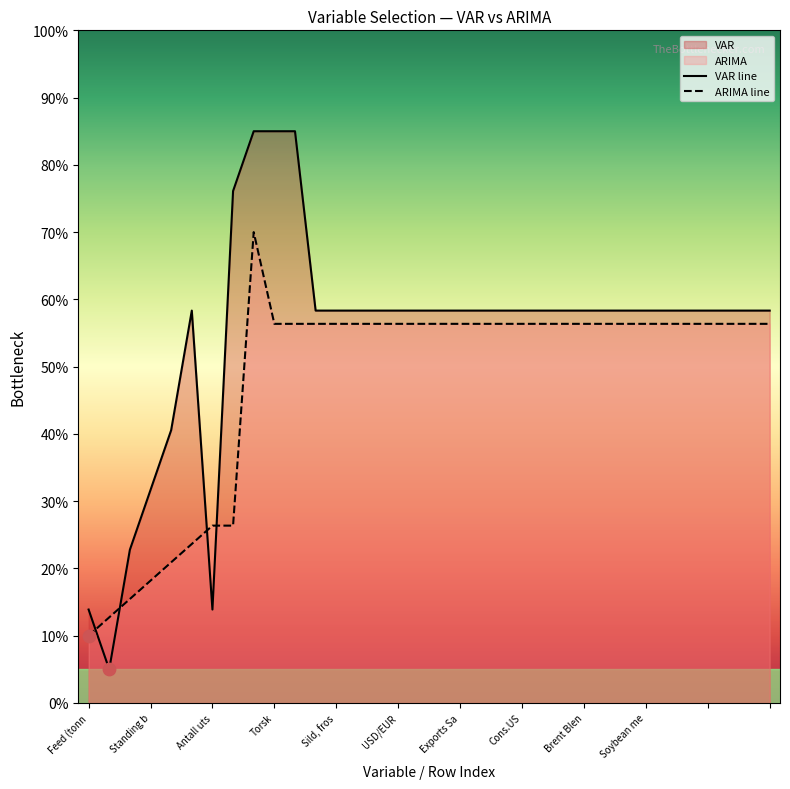

Which series reaches the minimum Y coordinate?

VAR line